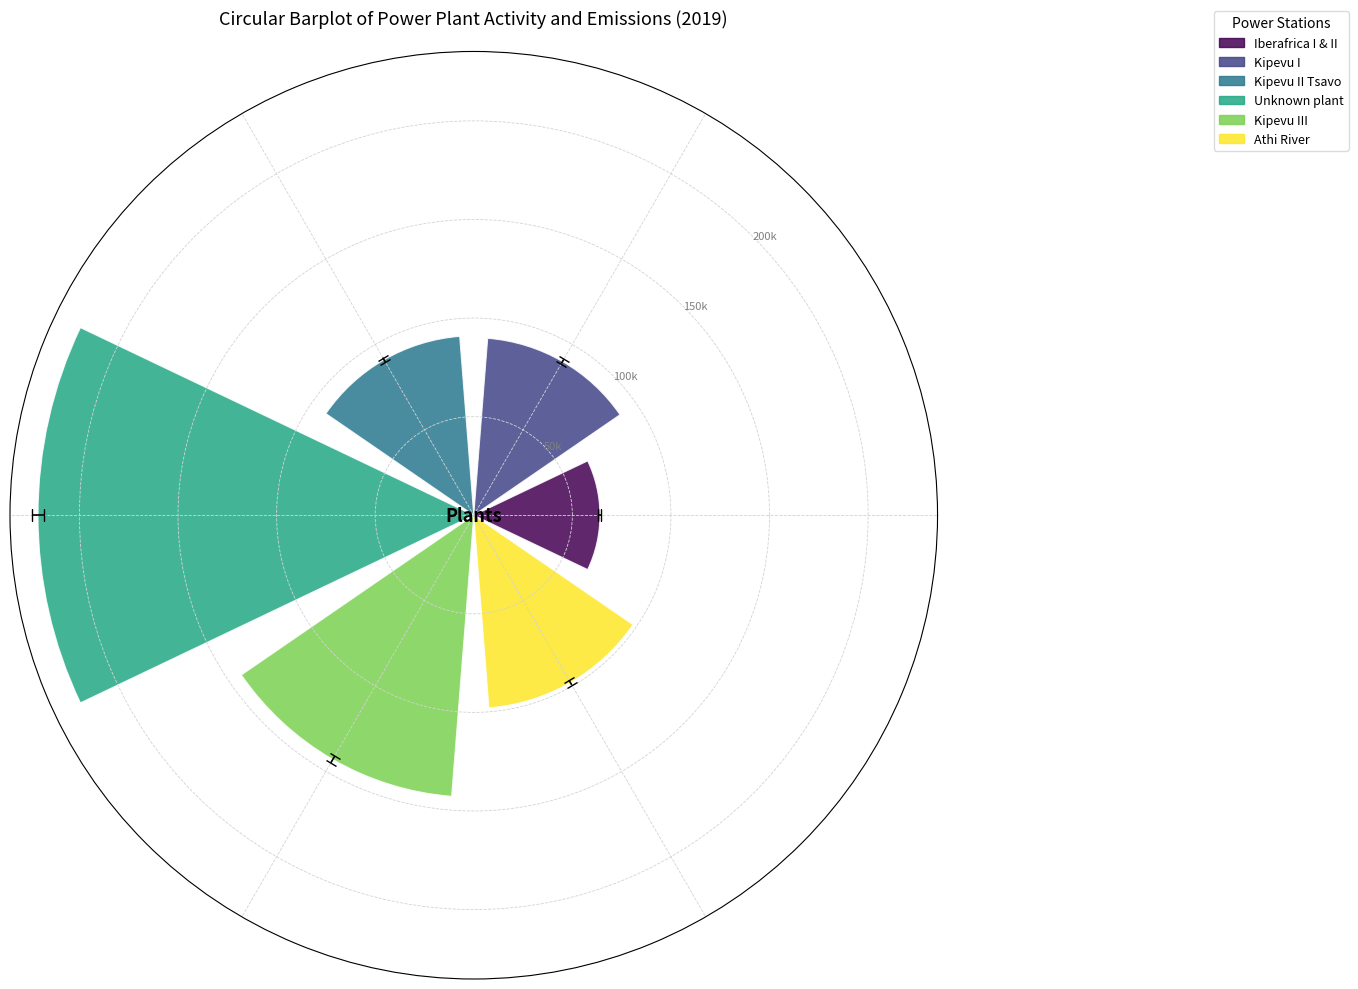

What is the smallest value displayed?

59000